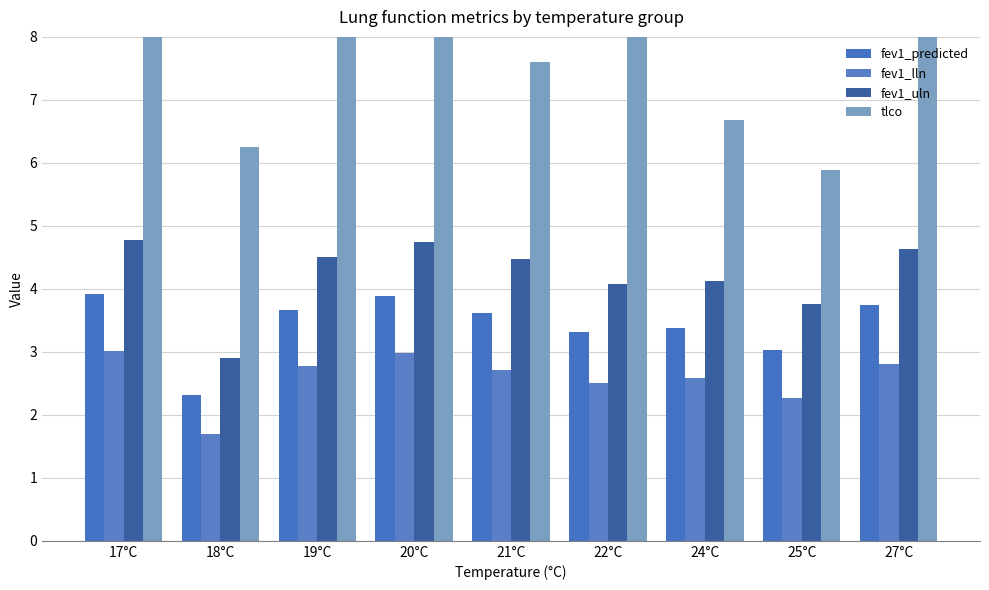

What is the difference between the highest and lowest values at 20°C?

5.4